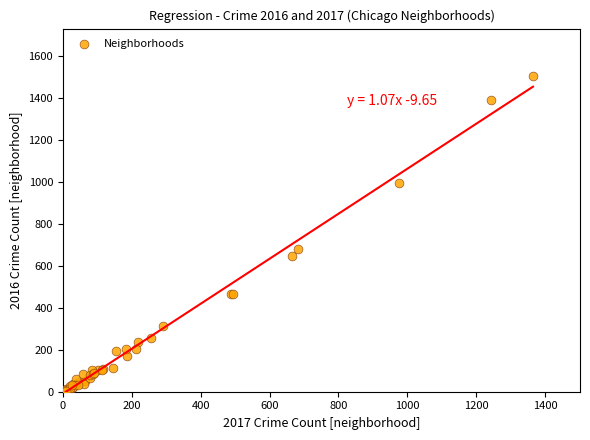

What Y value in the scatter plot is closest to 753?

680